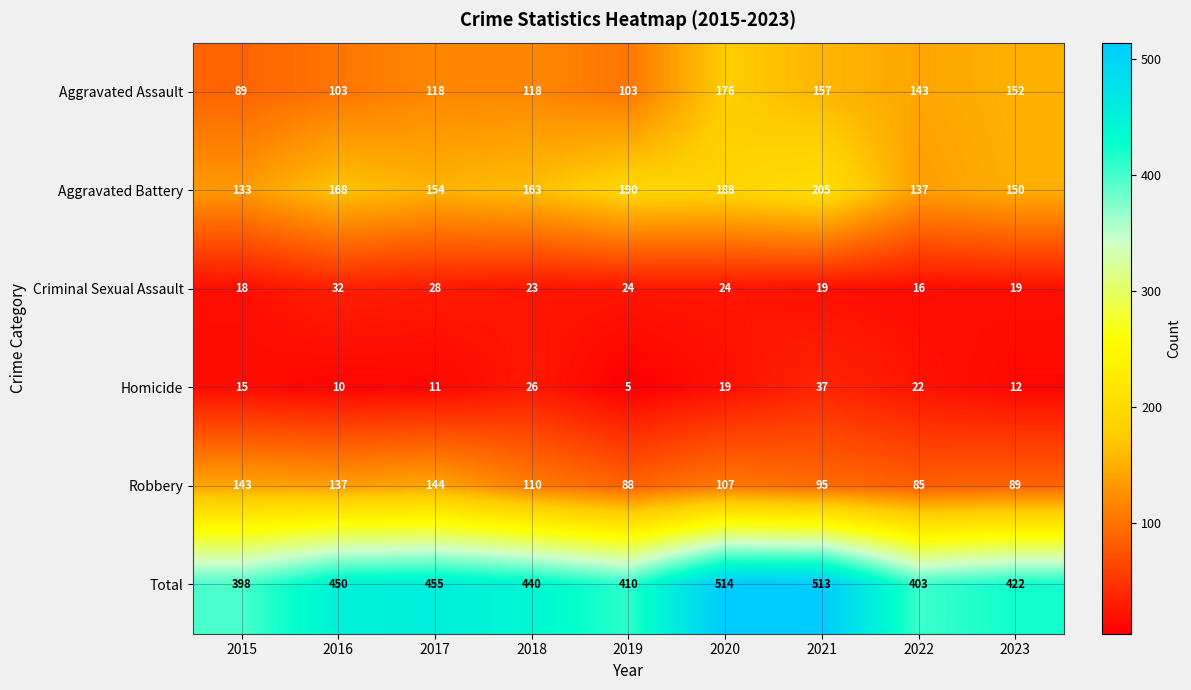

How many distinct data groups are displayed?

6